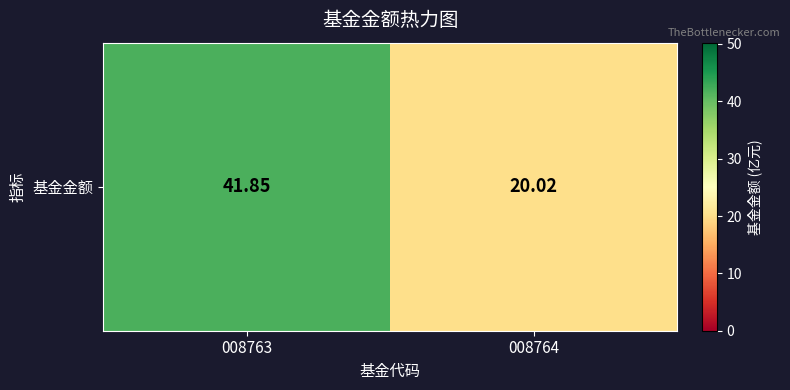

Is it true that the value at 008763 is 75.0?

False